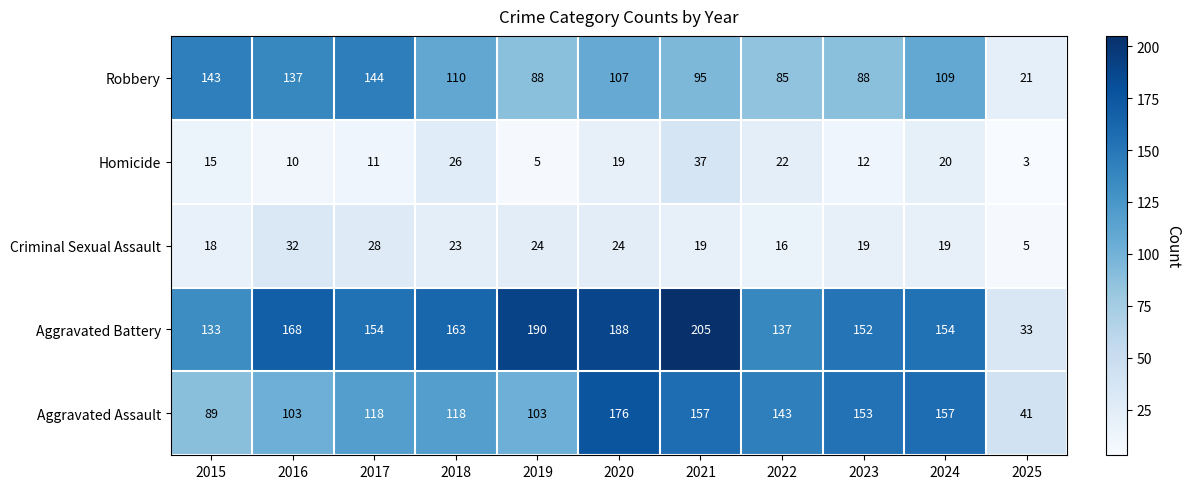

List the series in order of their peak value, highest first.

Aggravated Battery, Aggravated Assault, Robbery, Homicide, Criminal Sexual Assault